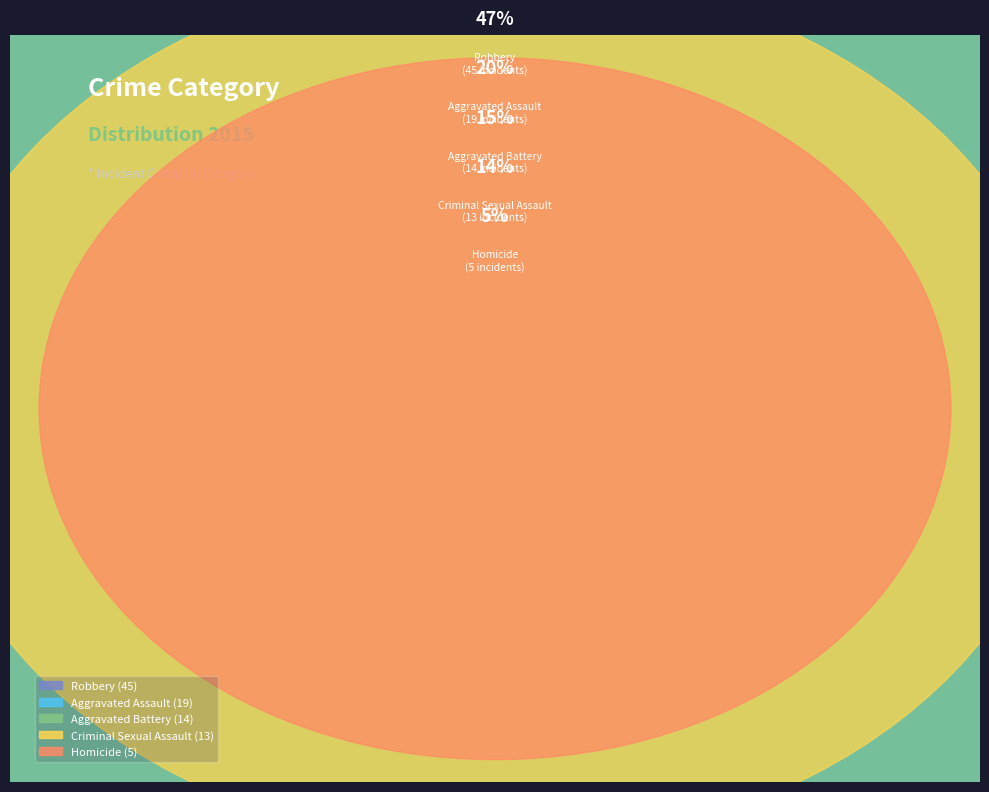

Combined, what portion of the pie is Robbery and Aggravated Battery?

61.5%